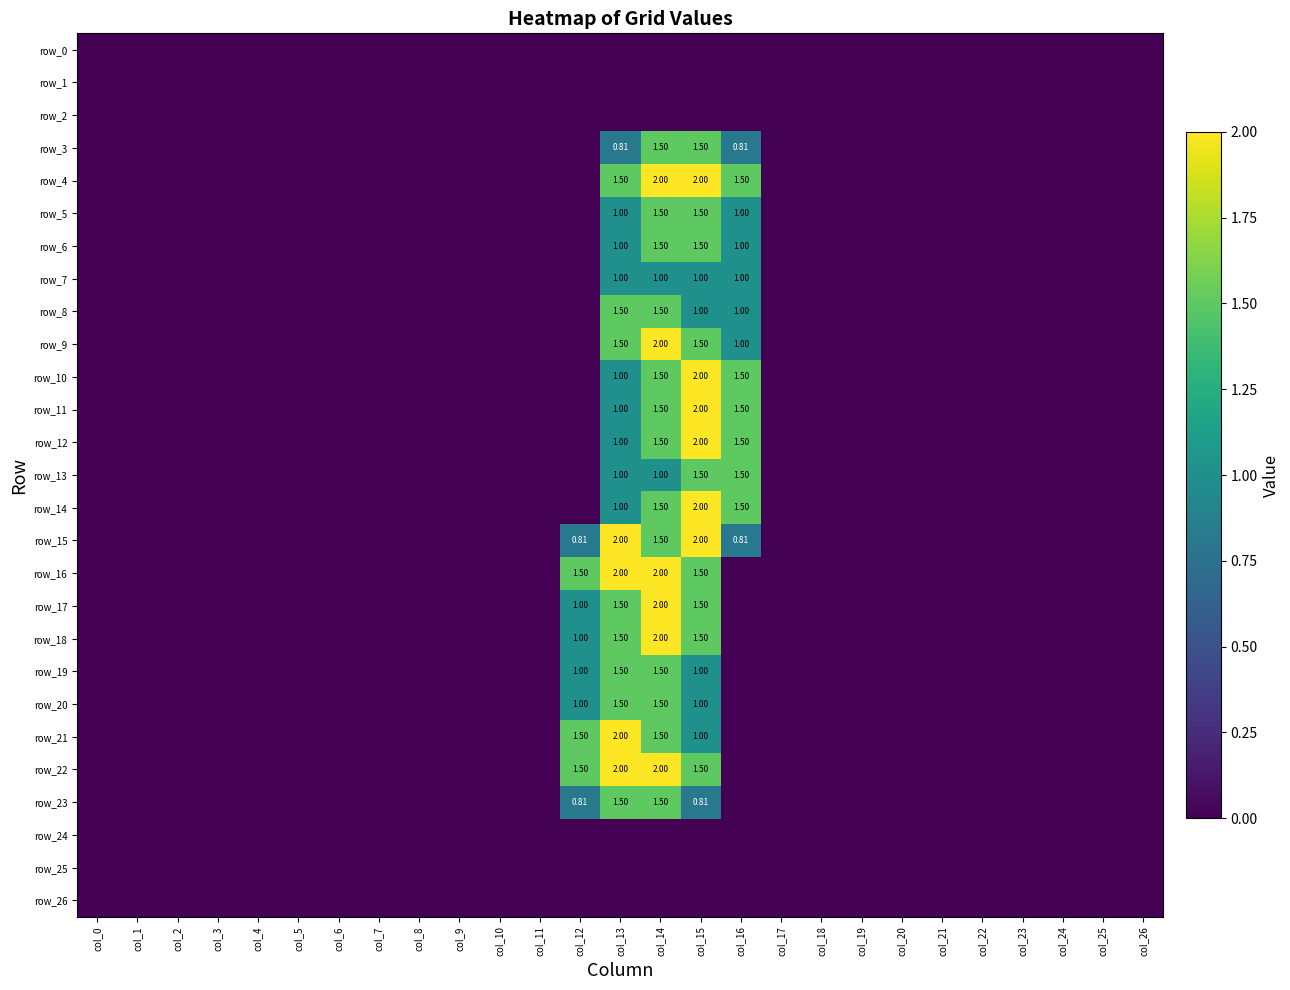

Reading left to right, transcribe all the data shown in this chart.

row_0: 0.0	0.0	0.0	0.0	0.0	0.0	0.0	0.0	0.0	0.0	0.0	0.0	0.0	0.0	0.0	0.0	0.0	0.0	0.0	0.0	0.0	0.0	0.0	0.0	0.0	0.0	0.0
row_1: 0.0	0.0	0.0	0.0	0.0	0.0	0.0	0.0	0.0	0.0	0.0	0.0	0.0	0.0	0.0	0.0	0.0	0.0	0.0	0.0	0.0	0.0	0.0	0.0	0.0	0.0	0.0
row_2: 0.0	0.0	0.0	0.0	0.0	0.0	0.0	0.0	0.0	0.0	0.0	0.0	0.0	0.0	0.0	0.0	0.0	0.0	0.0	0.0	0.0	0.0	0.0	0.0	0.0	0.0	0.0
row_3: 0.0	0.0	0.0	0.0	0.0	0.0	0.0	0.0	0.0	0.0	0.0	0.0	0.0	0.8	1.5	1.5	0.8	0.0	0.0	0.0	0.0	0.0	0.0	0.0	0.0	0.0	0.0
row_4: 0.0	0.0	0.0	0.0	0.0	0.0	0.0	0.0	0.0	0.0	0.0	0.0	0.0	1.5	2.0	2.0	1.5	0.0	0.0	0.0	0.0	0.0	0.0	0.0	0.0	0.0	0.0
row_5: 0.0	0.0	0.0	0.0	0.0	0.0	0.0	0.0	0.0	0.0	0.0	0.0	0.0	1.0	1.5	1.5	1.0	0.0	0.0	0.0	0.0	0.0	0.0	0.0	0.0	0.0	0.0
row_6: 0.0	0.0	0.0	0.0	0.0	0.0	0.0	0.0	0.0	0.0	0.0	0.0	0.0	1.0	1.5	1.5	1.0	0.0	0.0	0.0	0.0	0.0	0.0	0.0	0.0	0.0	0.0
row_7: 0.0	0.0	0.0	0.0	0.0	0.0	0.0	0.0	0.0	0.0	0.0	0.0	0.0	1.0	1.0	1.0	1.0	0.0	0.0	0.0	0.0	0.0	0.0	0.0	0.0	0.0	0.0
row_8: 0.0	0.0	0.0	0.0	0.0	0.0	0.0	0.0	0.0	0.0	0.0	0.0	0.0	1.5	1.5	1.0	1.0	0.0	0.0	0.0	0.0	0.0	0.0	0.0	0.0	0.0	0.0
row_9: 0.0	0.0	0.0	0.0	0.0	0.0	0.0	0.0	0.0	0.0	0.0	0.0	0.0	1.5	2.0	1.5	1.0	0.0	0.0	0.0	0.0	0.0	0.0	0.0	0.0	0.0	0.0
row_10: 0.0	0.0	0.0	0.0	0.0	0.0	0.0	0.0	0.0	0.0	0.0	0.0	0.0	1.0	1.5	2.0	1.5	0.0	0.0	0.0	0.0	0.0	0.0	0.0	0.0	0.0	0.0
row_11: 0.0	0.0	0.0	0.0	0.0	0.0	0.0	0.0	0.0	0.0	0.0	0.0	0.0	1.0	1.5	2.0	1.5	0.0	0.0	0.0	0.0	0.0	0.0	0.0	0.0	0.0	0.0
row_12: 0.0	0.0	0.0	0.0	0.0	0.0	0.0	0.0	0.0	0.0	0.0	0.0	0.0	1.0	1.5	2.0	1.5	0.0	0.0	0.0	0.0	0.0	0.0	0.0	0.0	0.0	0.0
row_13: 0.0	0.0	0.0	0.0	0.0	0.0	0.0	0.0	0.0	0.0	0.0	0.0	0.0	1.0	1.0	1.5	1.5	0.0	0.0	0.0	0.0	0.0	0.0	0.0	0.0	0.0	0.0
row_14: 0.0	0.0	0.0	0.0	0.0	0.0	0.0	0.0	0.0	0.0	0.0	0.0	0.0	1.0	1.5	2.0	1.5	0.0	0.0	0.0	0.0	0.0	0.0	0.0	0.0	0.0	0.0
row_15: 0.0	0.0	0.0	0.0	0.0	0.0	0.0	0.0	0.0	0.0	0.0	0.0	0.8	2.0	1.5	2.0	0.8	0.0	0.0	0.0	0.0	0.0	0.0	0.0	0.0	0.0	0.0
row_16: 0.0	0.0	0.0	0.0	0.0	0.0	0.0	0.0	0.0	0.0	0.0	0.0	1.5	2.0	2.0	1.5	0.0	0.0	0.0	0.0	0.0	0.0	0.0	0.0	0.0	0.0	0.0
row_17: 0.0	0.0	0.0	0.0	0.0	0.0	0.0	0.0	0.0	0.0	0.0	0.0	1.0	1.5	2.0	1.5	0.0	0.0	0.0	0.0	0.0	0.0	0.0	0.0	0.0	0.0	0.0
row_18: 0.0	0.0	0.0	0.0	0.0	0.0	0.0	0.0	0.0	0.0	0.0	0.0	1.0	1.5	2.0	1.5	0.0	0.0	0.0	0.0	0.0	0.0	0.0	0.0	0.0	0.0	0.0
row_19: 0.0	0.0	0.0	0.0	0.0	0.0	0.0	0.0	0.0	0.0	0.0	0.0	1.0	1.5	1.5	1.0	0.0	0.0	0.0	0.0	0.0	0.0	0.0	0.0	0.0	0.0	0.0
row_20: 0.0	0.0	0.0	0.0	0.0	0.0	0.0	0.0	0.0	0.0	0.0	0.0	1.0	1.5	1.5	1.0	0.0	0.0	0.0	0.0	0.0	0.0	0.0	0.0	0.0	0.0	0.0
row_21: 0.0	0.0	0.0	0.0	0.0	0.0	0.0	0.0	0.0	0.0	0.0	0.0	1.5	2.0	1.5	1.0	0.0	0.0	0.0	0.0	0.0	0.0	0.0	0.0	0.0	0.0	0.0
row_22: 0.0	0.0	0.0	0.0	0.0	0.0	0.0	0.0	0.0	0.0	0.0	0.0	1.5	2.0	2.0	1.5	0.0	0.0	0.0	0.0	0.0	0.0	0.0	0.0	0.0	0.0	0.0
row_23: 0.0	0.0	0.0	0.0	0.0	0.0	0.0	0.0	0.0	0.0	0.0	0.0	0.8	1.5	1.5	0.8	0.0	0.0	0.0	0.0	0.0	0.0	0.0	0.0	0.0	0.0	0.0
row_24: 0.0	0.0	0.0	0.0	0.0	0.0	0.0	0.0	0.0	0.0	0.0	0.0	0.0	0.0	0.0	0.0	0.0	0.0	0.0	0.0	0.0	0.0	0.0	0.0	0.0	0.0	0.0
row_25: 0.0	0.0	0.0	0.0	0.0	0.0	0.0	0.0	0.0	0.0	0.0	0.0	0.0	0.0	0.0	0.0	0.0	0.0	0.0	0.0	0.0	0.0	0.0	0.0	0.0	0.0	0.0
row_26: 0.0	0.0	0.0	0.0	0.0	0.0	0.0	0.0	0.0	0.0	0.0	0.0	0.0	0.0	0.0	0.0	0.0	0.0	0.0	0.0	0.0	0.0	0.0	0.0	0.0	0.0	0.0